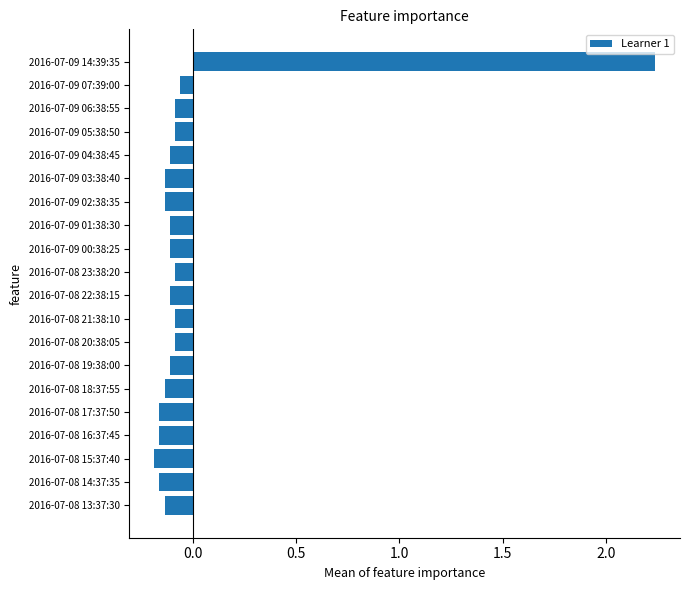

True or false: the data shows -0.2 at 2016-07-08 17:37:50.

True